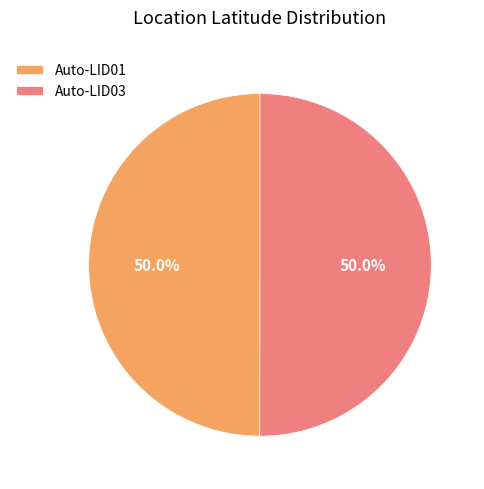

To the nearest percent, what is the combined percentage of Auto-LID01 and Auto-LID03?

100%